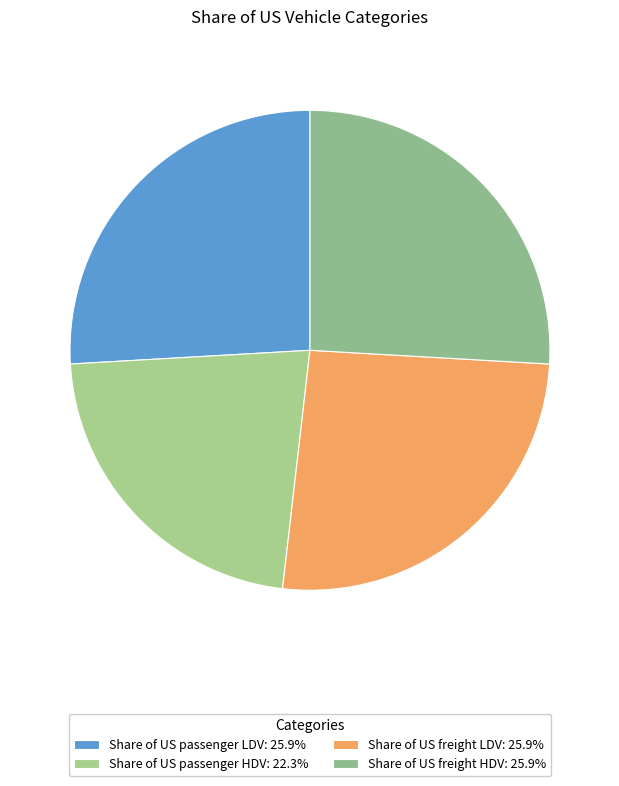

How many slices are in this pie chart?

4